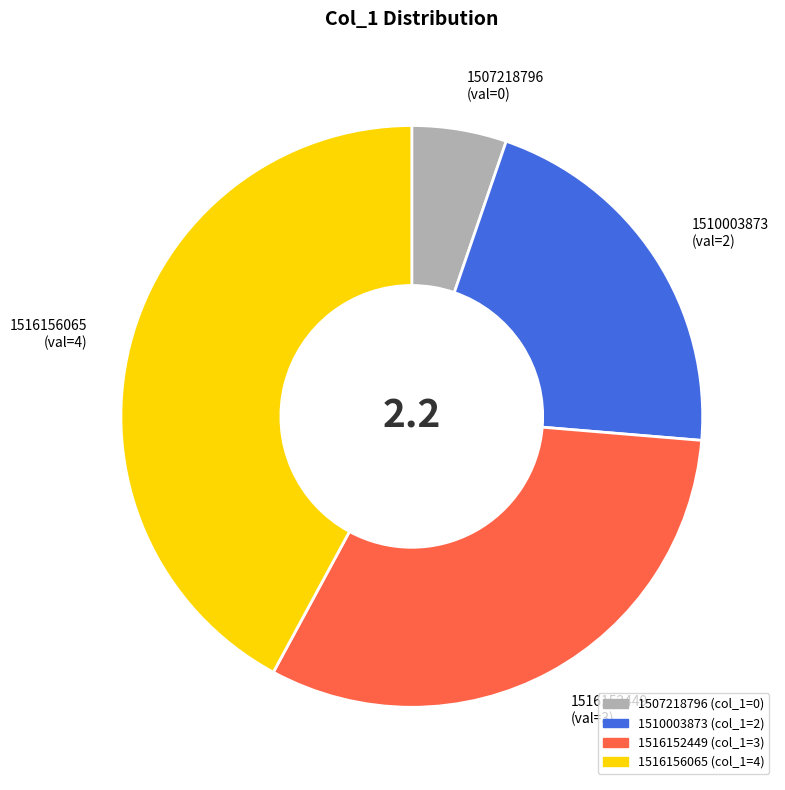

Is the sum of 1516156065 and 1510003873 greater than half?

Yes